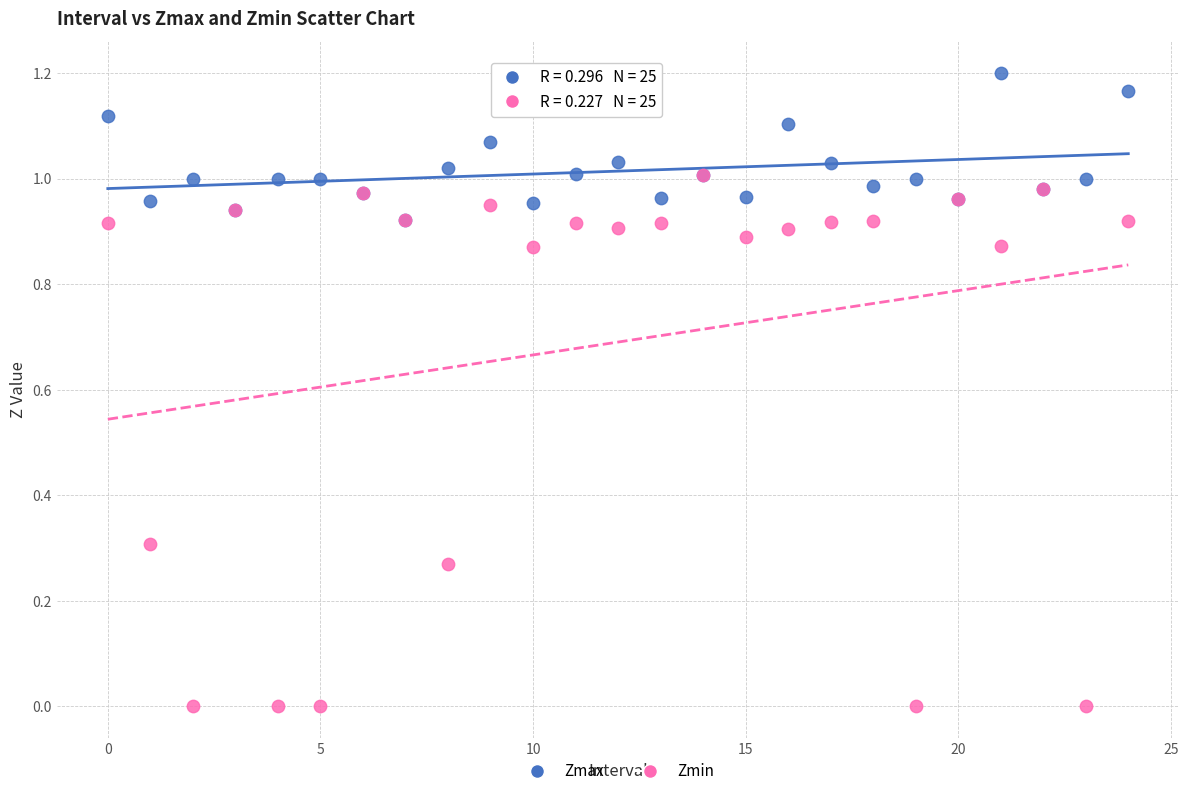

Which series contains the highest Y value?

Zmax